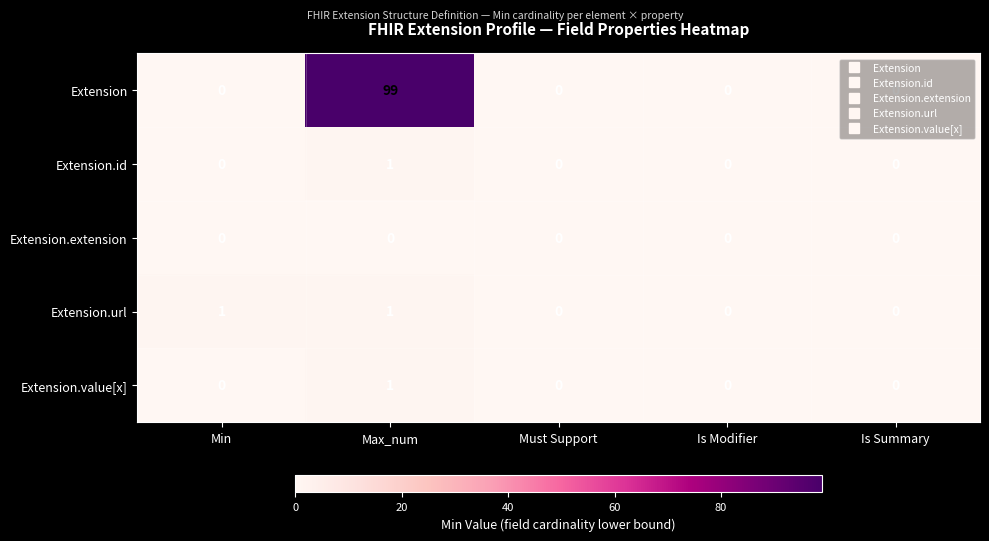

What is the greatest value displayed?

99